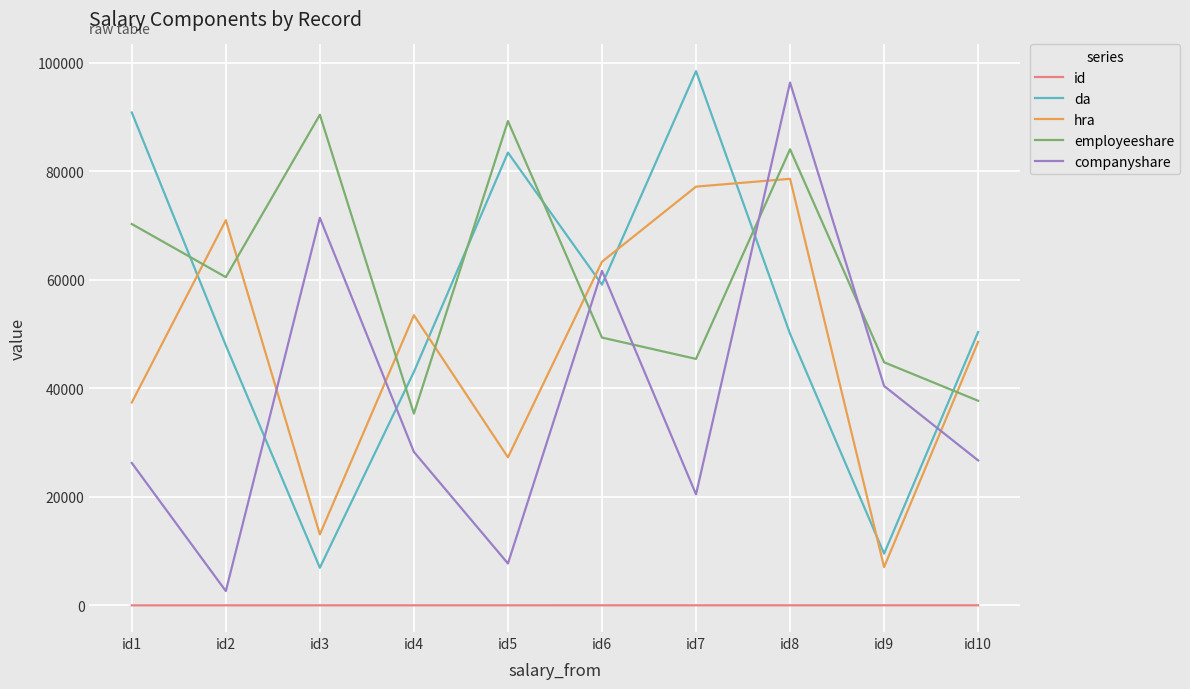

Which series has the widest spread of values?

companyshare